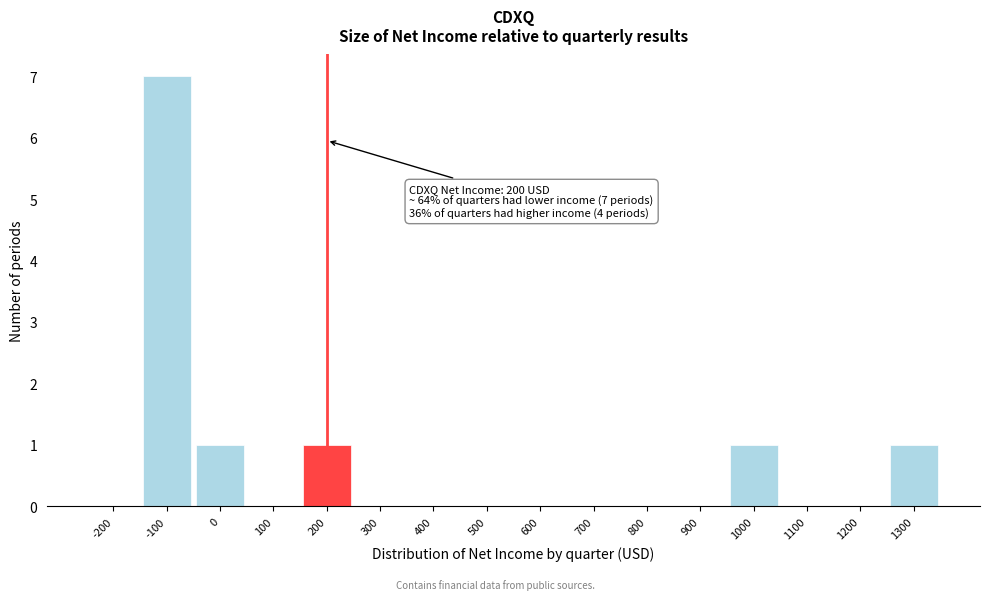

Reading left to right, extract all data points from this chart.

-200=0	-100=7	0=1	100=0	200=1	300=0	400=0	500=0	600=0	700=0	800=0	900=0	1000=1	1100=0	1200=0	1300=1